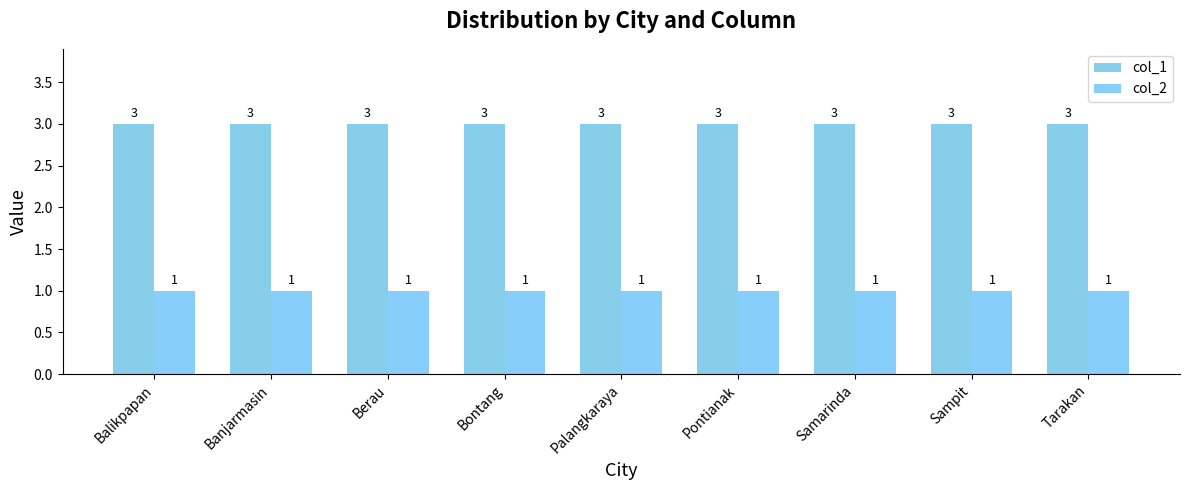

Which series has the largest total across all categories?

col_1